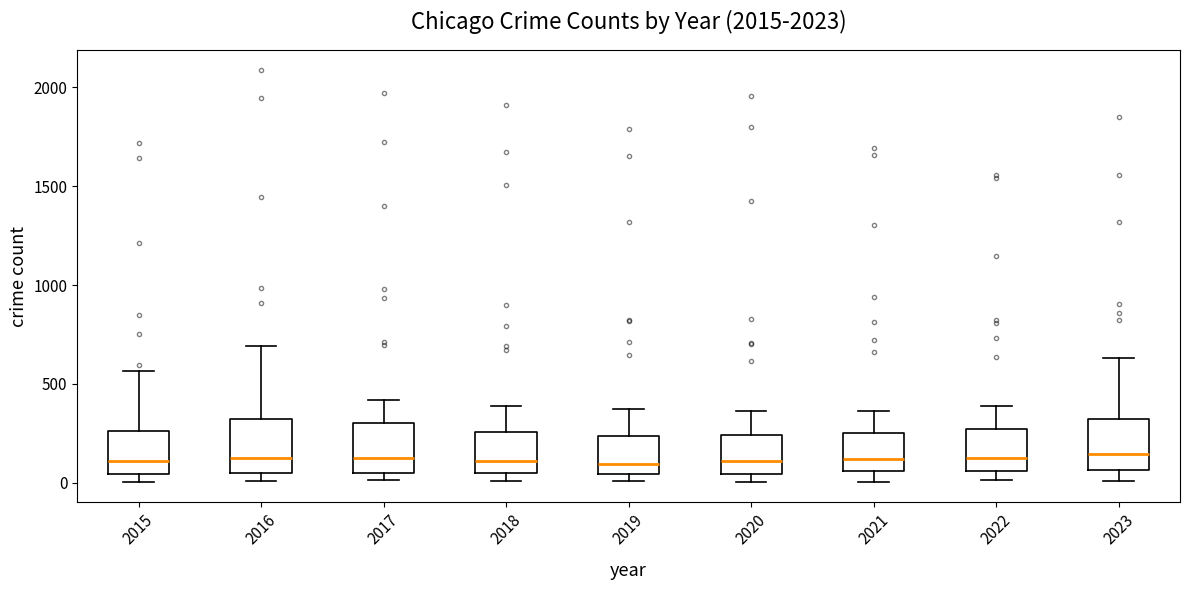

Reading left to right, transcribe this box plot: for each box, give where its median line is, the range the box spans, and where its two whiskers end, as read against the y-axis. The values are not printed on the chart, so give them approximately, as read against the axis.

2015: median 100, box 50 to 250, whiskers 0 to 550
2016: median 150, box 50 to 300, whiskers 0 to 700
2017: median 100, box 50 to 300, whiskers 0 to 400
2018: median 100, box 50 to 250, whiskers 0 to 400
2019: median 100, box 50 to 250, whiskers 0 to 400
2020: median 100, box 50 to 250, whiskers 0 to 350
2021: median 100, box 50 to 250, whiskers 0 to 350
2022: median 100, box 50 to 250, whiskers 0 to 400
2023: median 150, box 50 to 300, whiskers 0 to 650